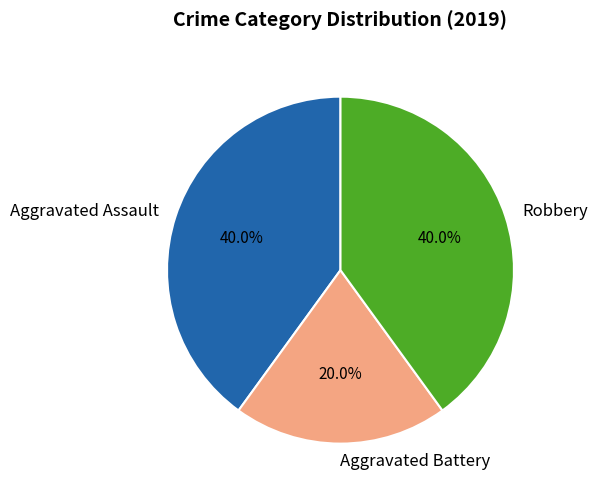

Which has a higher value, Aggravated Battery or Aggravated Assault?

Aggravated Assault